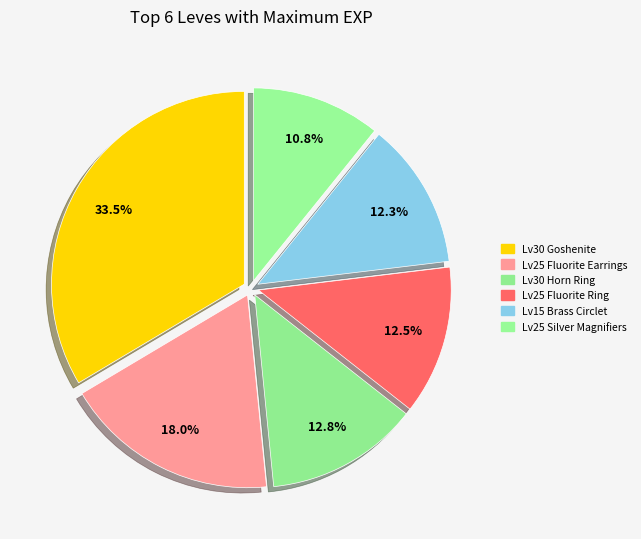

How many slices are in this pie chart?

6